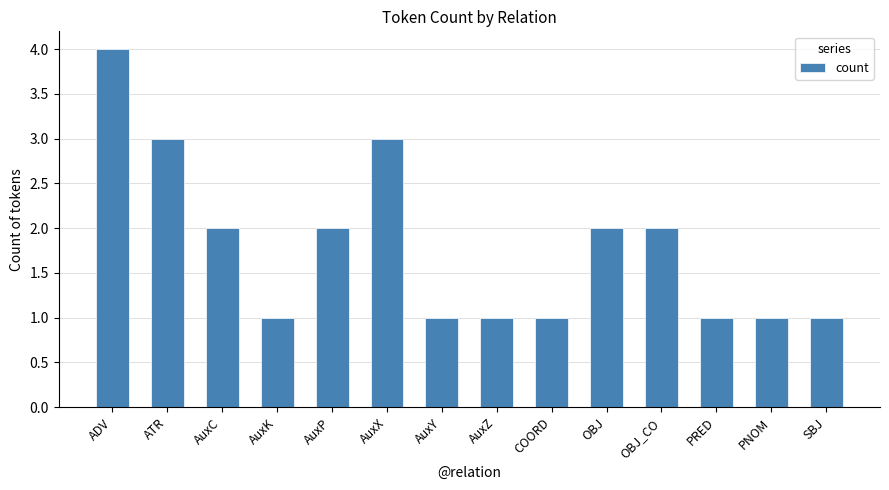

What is the maximum value shown in the chart?

4